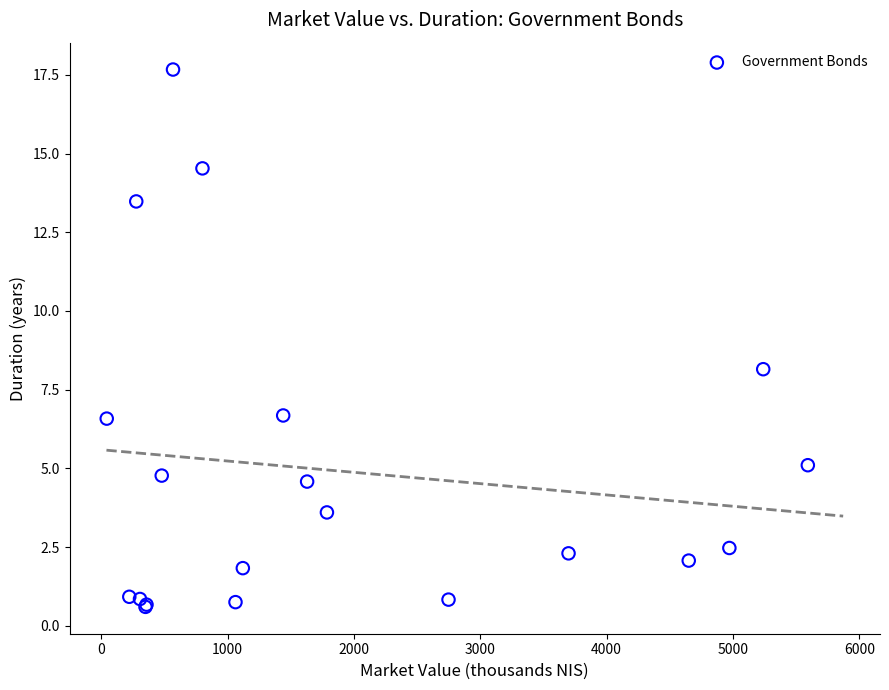

What Y value in the scatter plot is closest to 9?

8.2